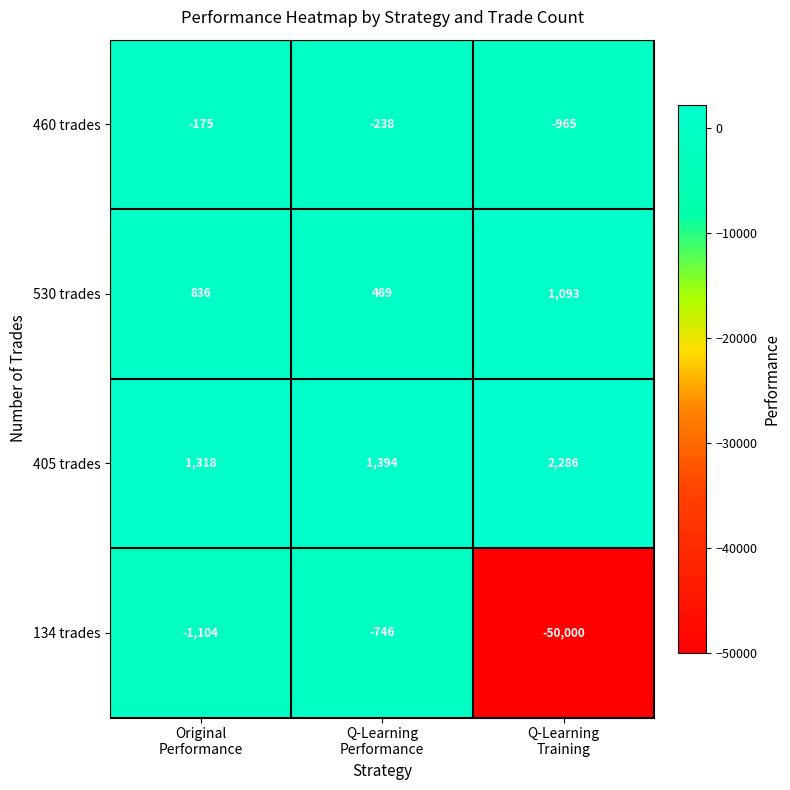

Rank the series by their maximum value, from highest to lowest.

405 trades, 530 trades, 460 trades, 134 trades